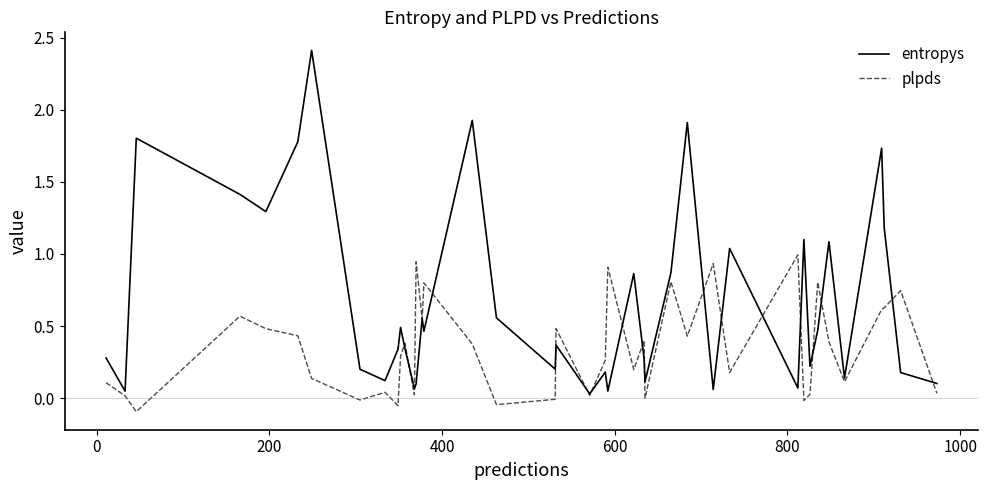

Which series has the largest total across all categories?

entropys